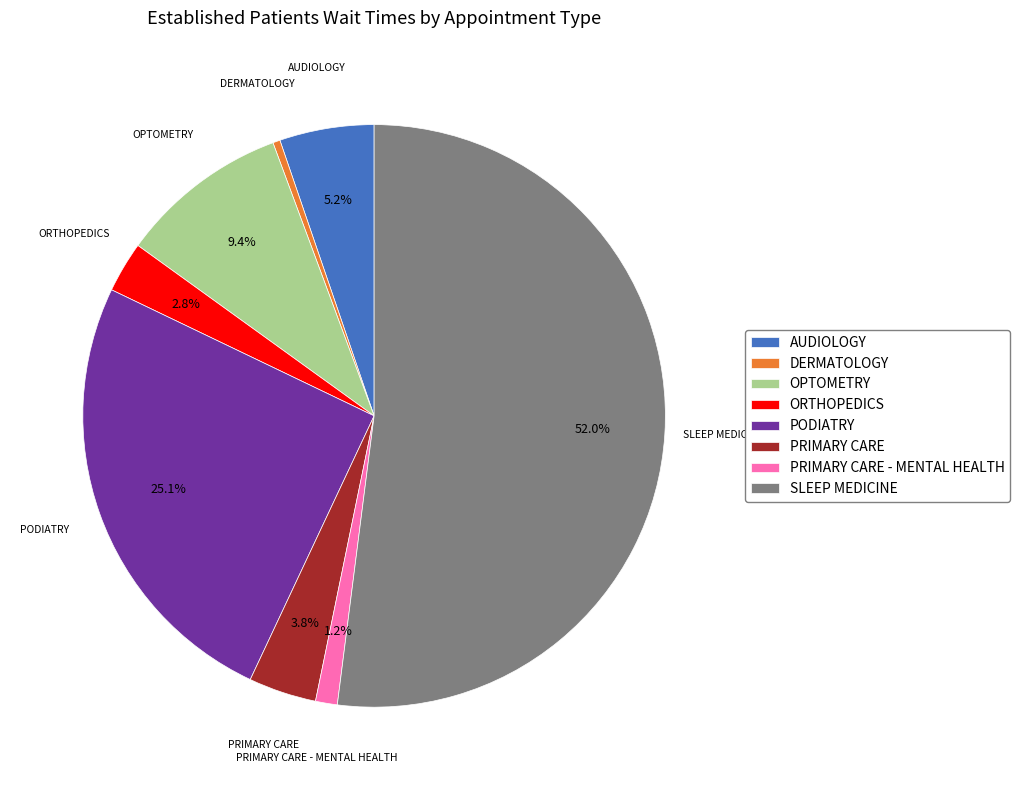

Do SLEEP MEDICINE and PODIATRY together represent more than half of the pie?

Yes